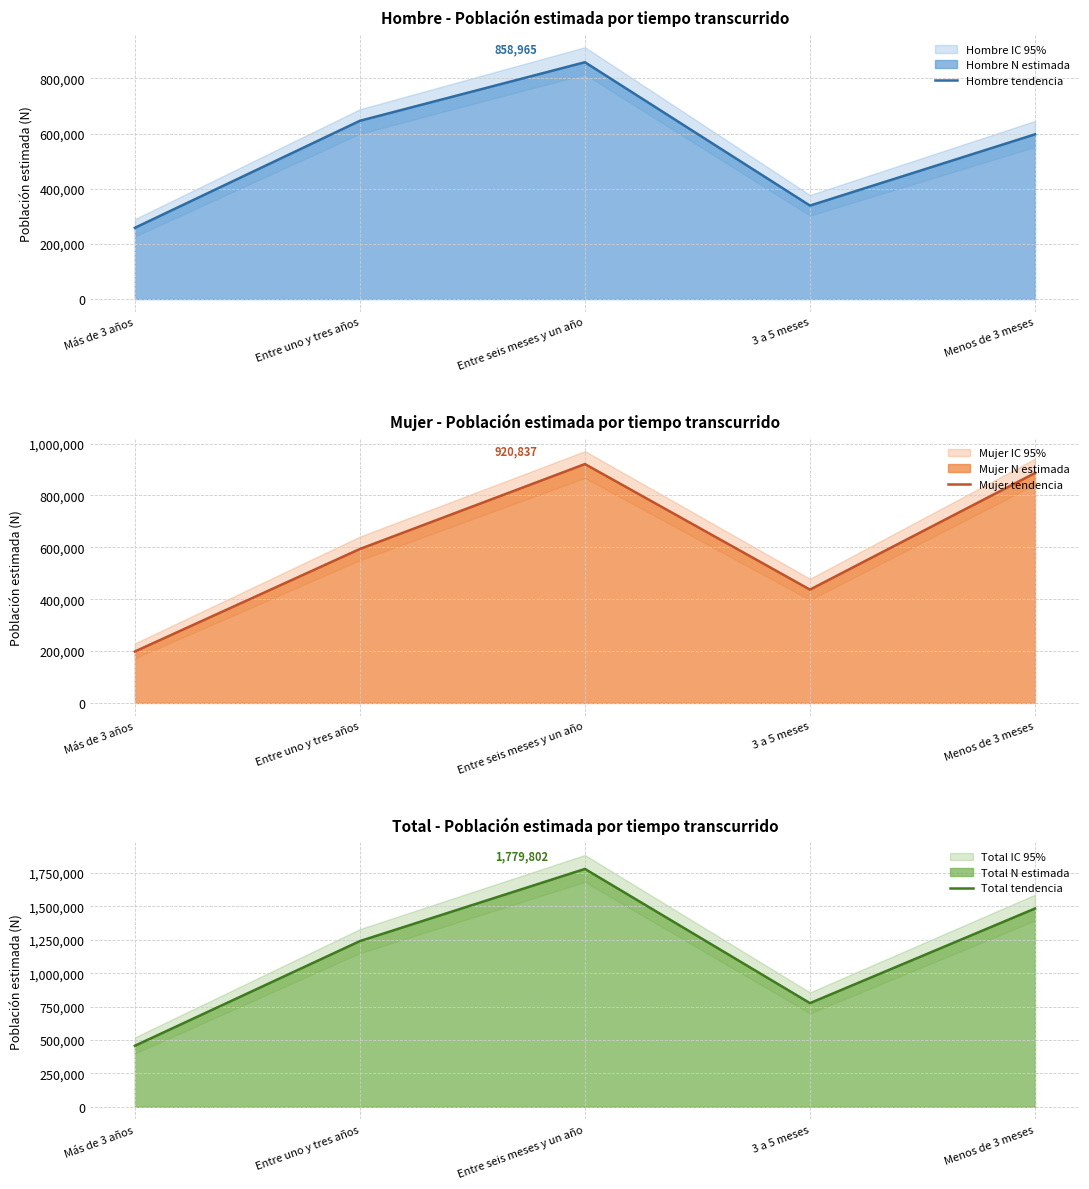

How many categories are shown in the chart?

5